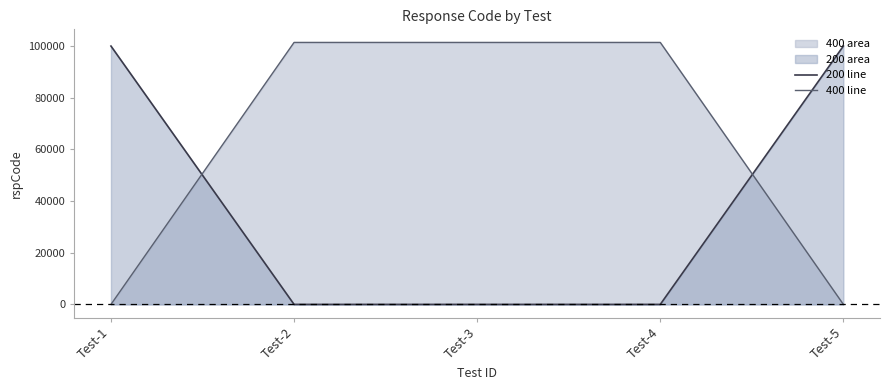

What is the average value of the 200 line series?

40000